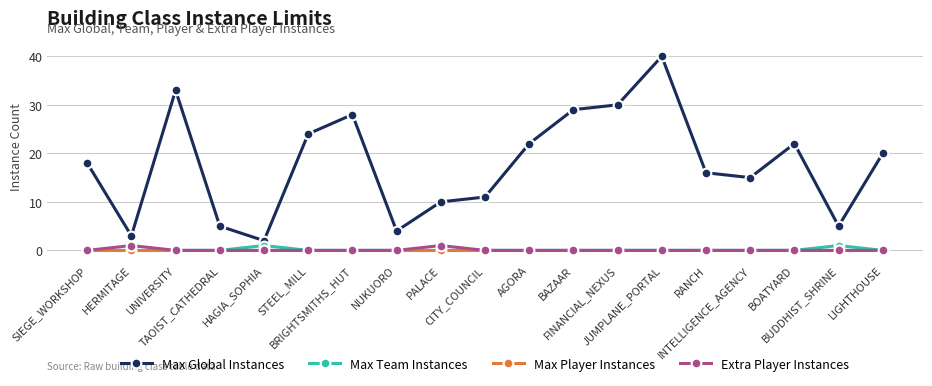

How many series are shown in this chart?

4